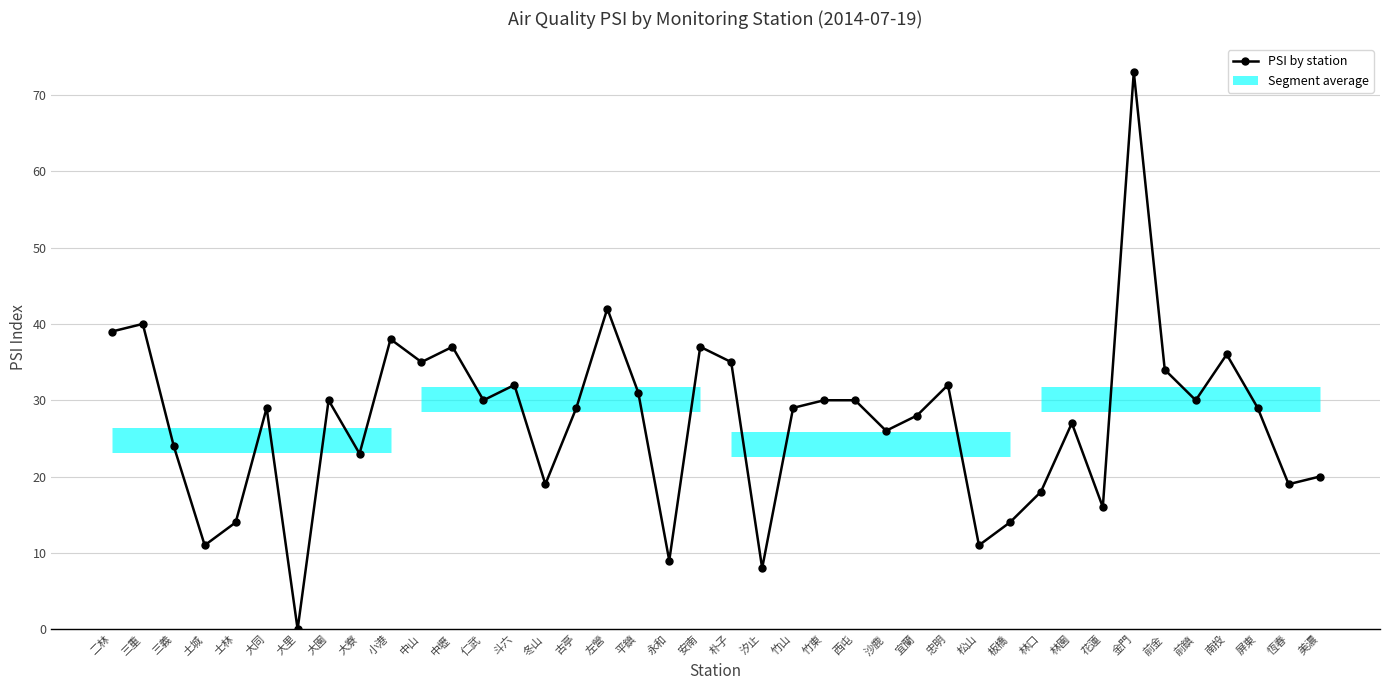

The chart shows a value of 9 at 永和. True or false?

True